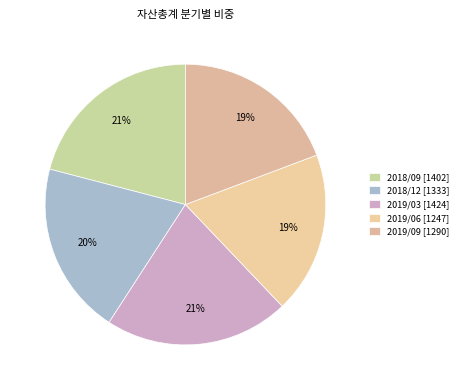

How many segments does this pie chart have?

5